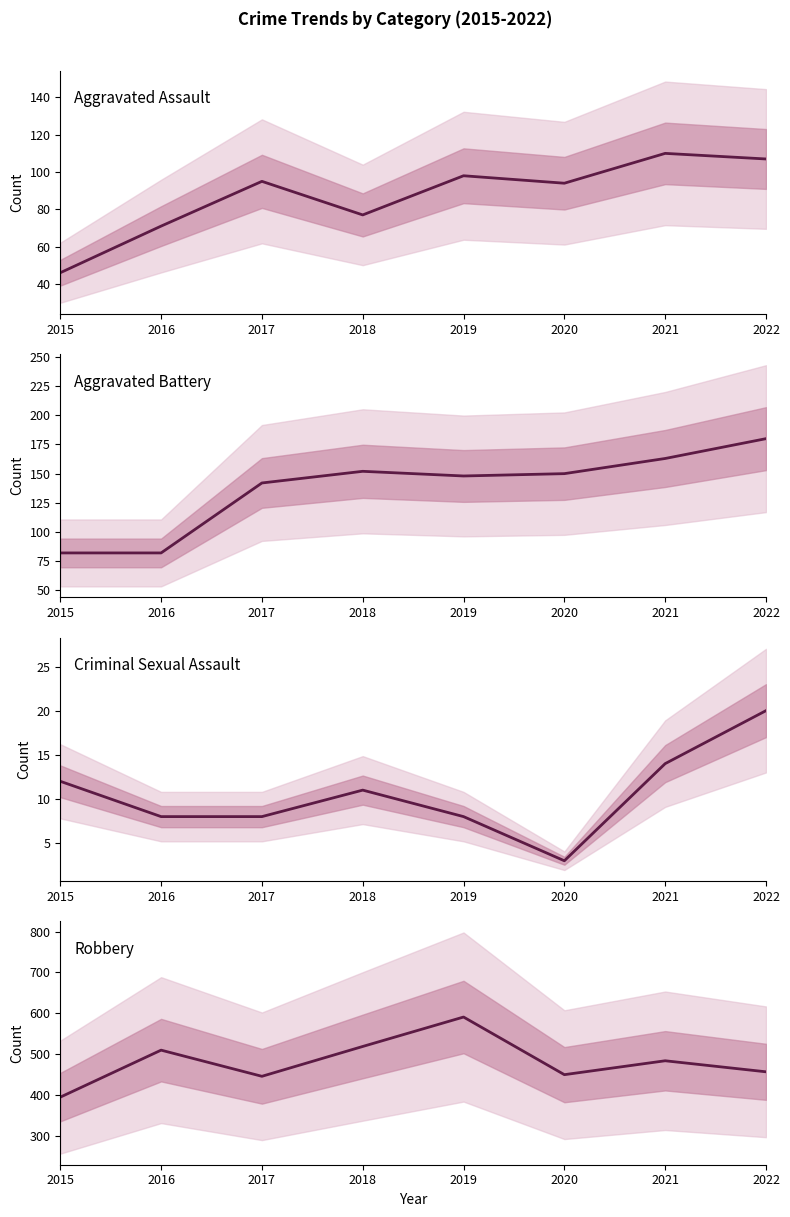

True or false: Criminal Sexual Assault and Aggravated Assault intersect in this chart.

False